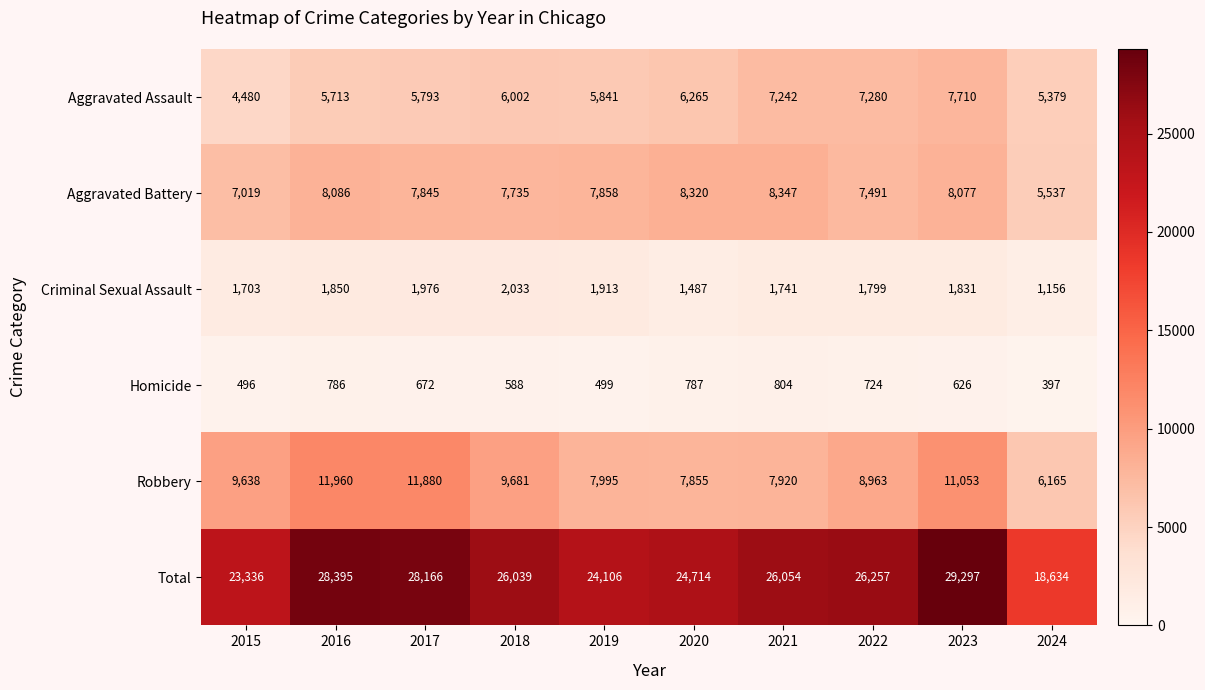

What is the approximate value of Robbery at 2021?

7920